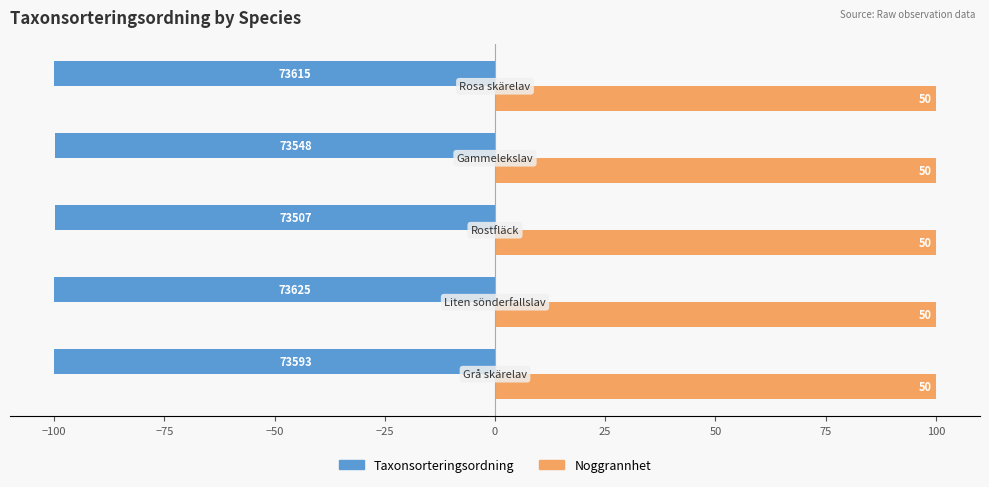

What are all the series names shown in the legend?

Taxonsorteringsordning, Noggrannhet